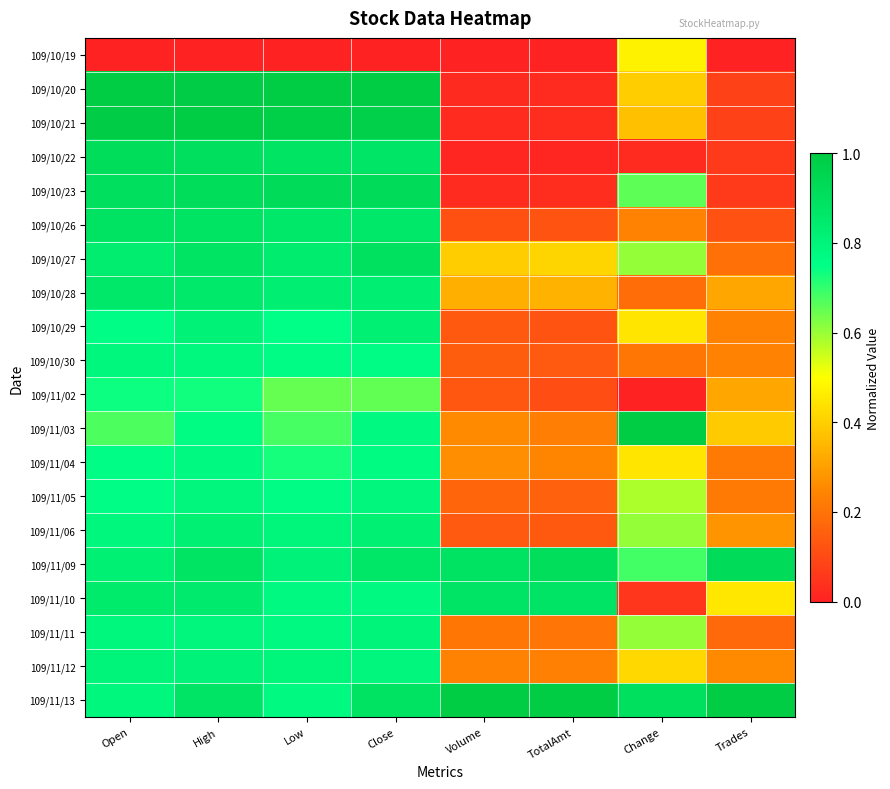

Reading left to right, list all the values displayed in this chart.

109/10/19: Open=0.0	High=0.0	Low=0.0	Close=0.0	Volume=0.0	TotalAmt=0.0	Change=0.5	Trades=0.0
109/10/20: Open=1.0	High=1.0	Low=1.0	Close=1.0	Volume=0.0	TotalAmt=0.0	Change=0.4	Trades=0.1
109/10/21: Open=1.0	High=1.0	Low=1.0	Close=1.0	Volume=0.0	TotalAmt=0.0	Change=0.4	Trades=0.1
109/10/22: Open=0.9	High=0.9	Low=0.9	Close=0.9	Volume=0.0	TotalAmt=0.0	Change=0.0	Trades=0.1
109/10/23: Open=0.9	High=0.9	Low=0.9	Close=0.9	Volume=0.0	TotalAmt=0.0	Change=0.7	Trades=0.1
109/10/26: Open=0.9	High=0.9	Low=0.9	Close=0.9	Volume=0.1	TotalAmt=0.1	Change=0.2	Trades=0.1
109/10/27: Open=0.8	High=0.9	Low=0.8	Close=0.9	Volume=0.4	TotalAmt=0.4	Change=0.6	Trades=0.2
109/10/28: Open=0.9	High=0.9	Low=0.8	Close=0.8	Volume=0.3	TotalAmt=0.3	Change=0.2	Trades=0.3
109/10/29: Open=0.8	High=0.8	Low=0.7	Close=0.8	Volume=0.1	TotalAmt=0.1	Change=0.4	Trades=0.2
109/10/30: Open=0.8	High=0.8	Low=0.8	Close=0.8	Volume=0.1	TotalAmt=0.1	Change=0.2	Trades=0.2
109/11/02: Open=0.7	High=0.7	Low=0.7	Close=0.7	Volume=0.1	TotalAmt=0.1	Change=0.0	Trades=0.3
109/11/03: Open=0.7	High=0.8	Low=0.7	Close=0.8	Volume=0.3	TotalAmt=0.2	Change=1.0	Trades=0.4
109/11/04: Open=0.8	High=0.8	Low=0.7	Close=0.8	Volume=0.3	TotalAmt=0.2	Change=0.4	Trades=0.2
109/11/05: Open=0.8	High=0.8	Low=0.8	Close=0.8	Volume=0.2	TotalAmt=0.2	Change=0.6	Trades=0.2
109/11/06: Open=0.8	High=0.8	Low=0.8	Close=0.8	Volume=0.1	TotalAmt=0.1	Change=0.6	Trades=0.3
109/11/09: Open=0.8	High=0.9	Low=0.8	Close=0.9	Volume=0.9	TotalAmt=0.9	Change=0.7	Trades=0.9
109/11/10: Open=0.9	High=0.8	Low=0.8	Close=0.8	Volume=0.9	TotalAmt=0.9	Change=0.1	Trades=0.5
109/11/11: Open=0.8	High=0.8	Low=0.8	Close=0.8	Volume=0.2	TotalAmt=0.2	Change=0.6	Trades=0.2
109/11/12: Open=0.8	High=0.8	Low=0.8	Close=0.8	Volume=0.2	TotalAmt=0.2	Change=0.4	Trades=0.3
109/11/13: Open=0.8	High=0.9	Low=0.8	Close=0.9	Volume=1.0	TotalAmt=1.0	Change=0.9	Trades=1.0